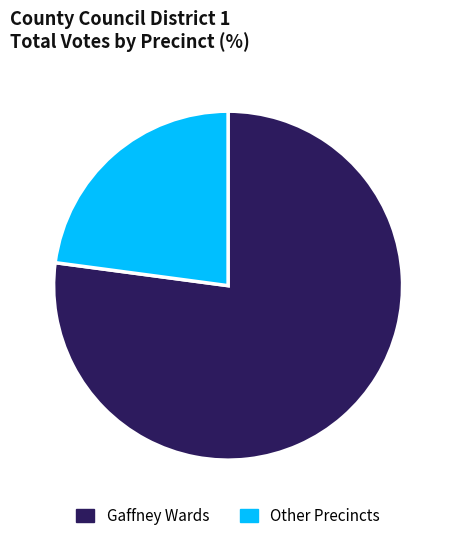

What is the ratio of the value at Other Precincts to the value at Gaffney Wards?

0.3